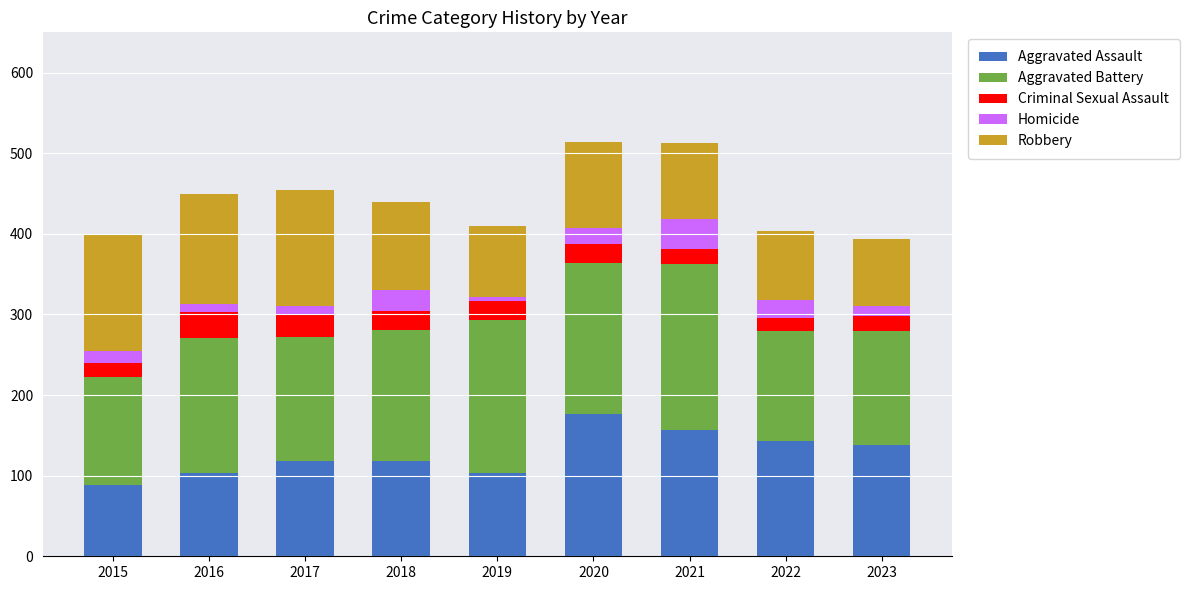

What is the minimum value for Aggravated Assault?

89